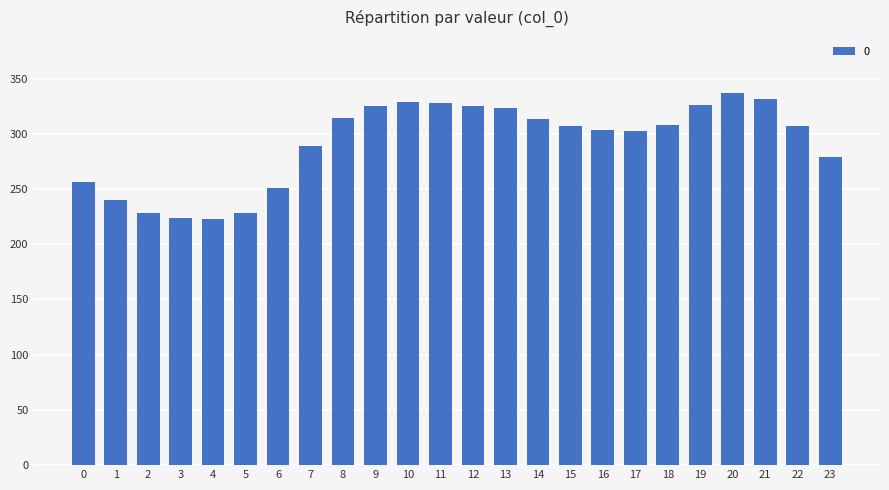

How many data points are above 307?

13